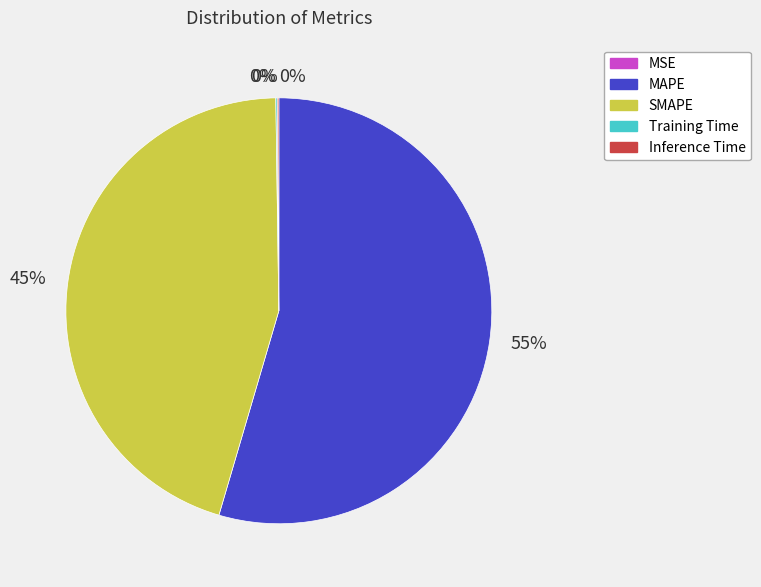

Is there a majority slice in this chart?

Yes